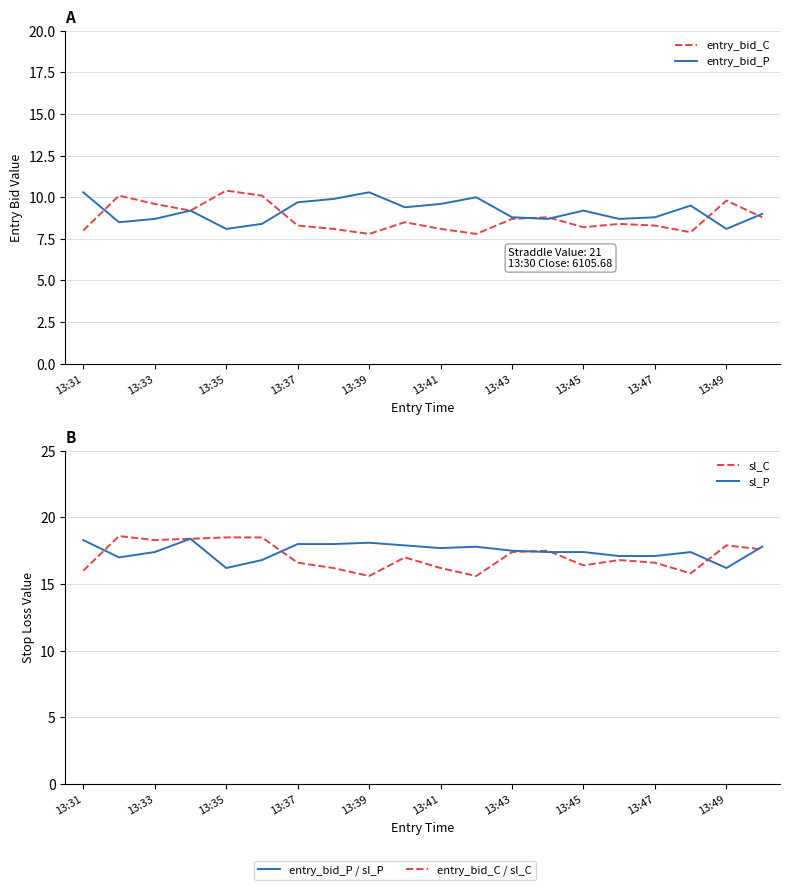

What is the sum of the entry_bid_P values at 13:31 and 13:37?

19.5